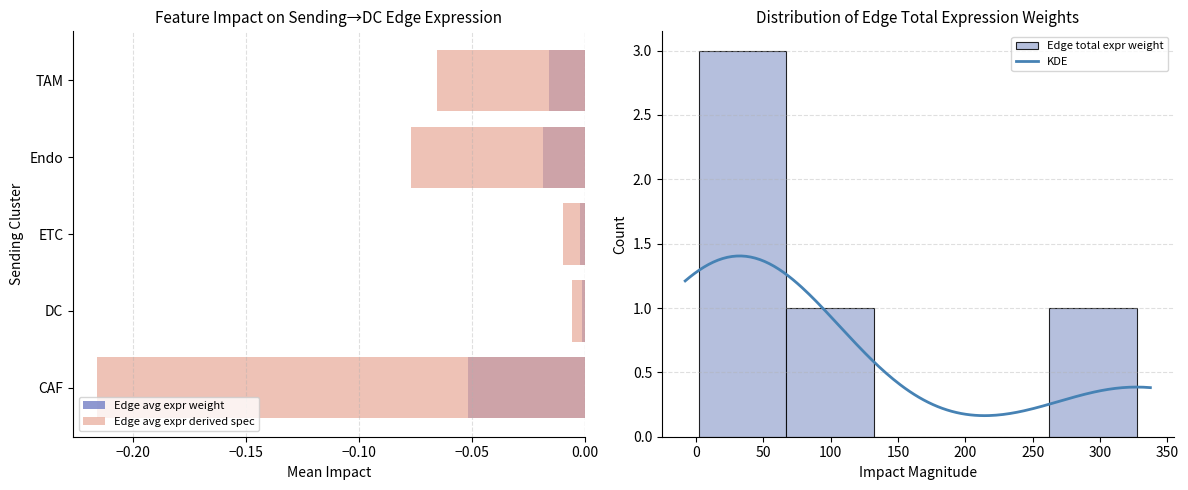

What is the label of the 4th bar from the left?

Endo